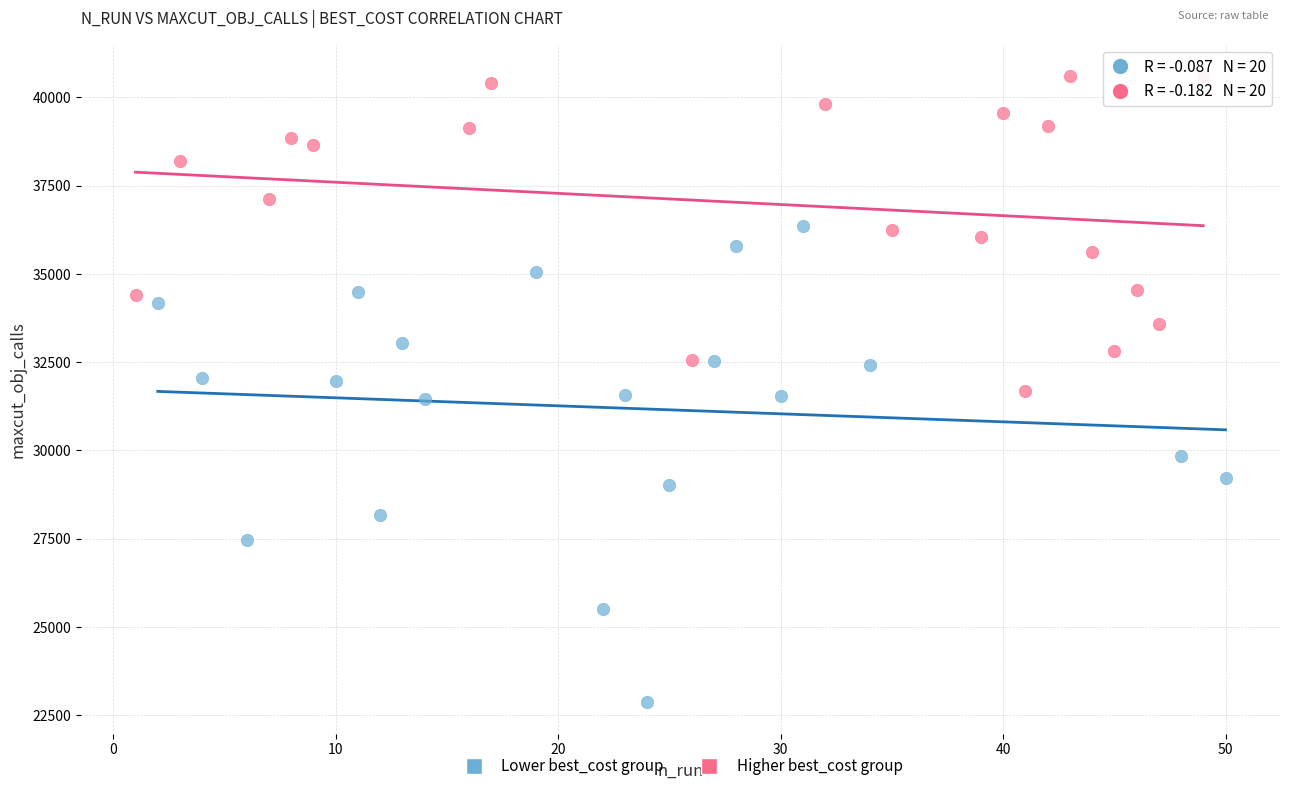

Which series contains the lowest Y value?

Lower best_cost group